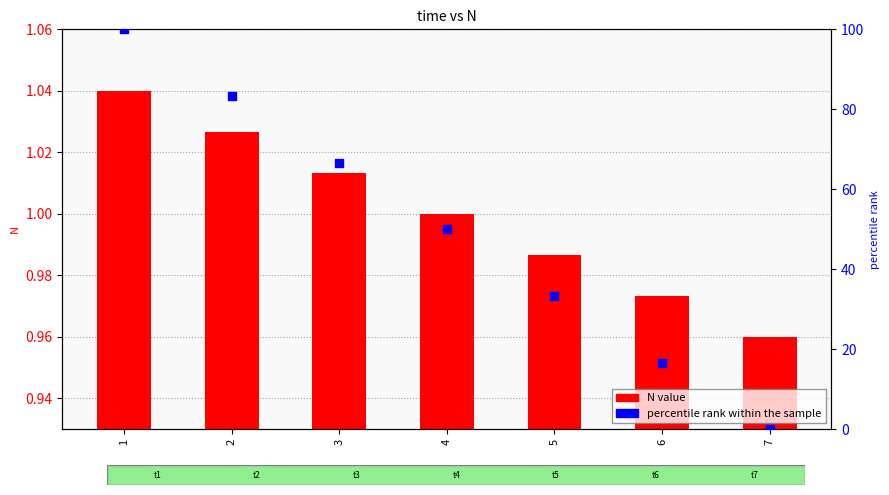

What are all the series names shown in the legend?

N value, percentile rank within the sample